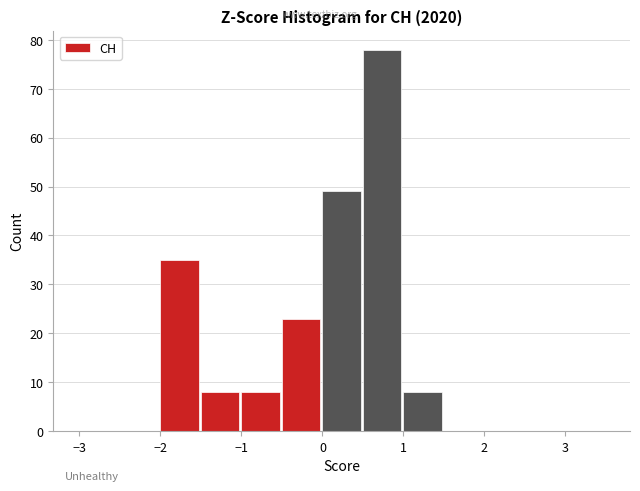

Reading left to right, transcribe this chart: for each bar, give the range it covers on the x-axis and its height. The values are not printed on the chart, so give them approximately, as read against the axis.

-3.0 to -2.5: 0
-2.5 to -2.0: 0
-2.0 to -1.5: 35
-1.5 to -1.0: 8
-1.0 to -0.5: 8
-0.5 to 0.0: 23
0.0 to 0.5: 49
0.5 to 1.0: 78
1.0 to 1.5: 8
1.5 to 2.0: 0
2.0 to 2.5: 0
2.5 to 3.0: 0
3.0 to 3.5: 0